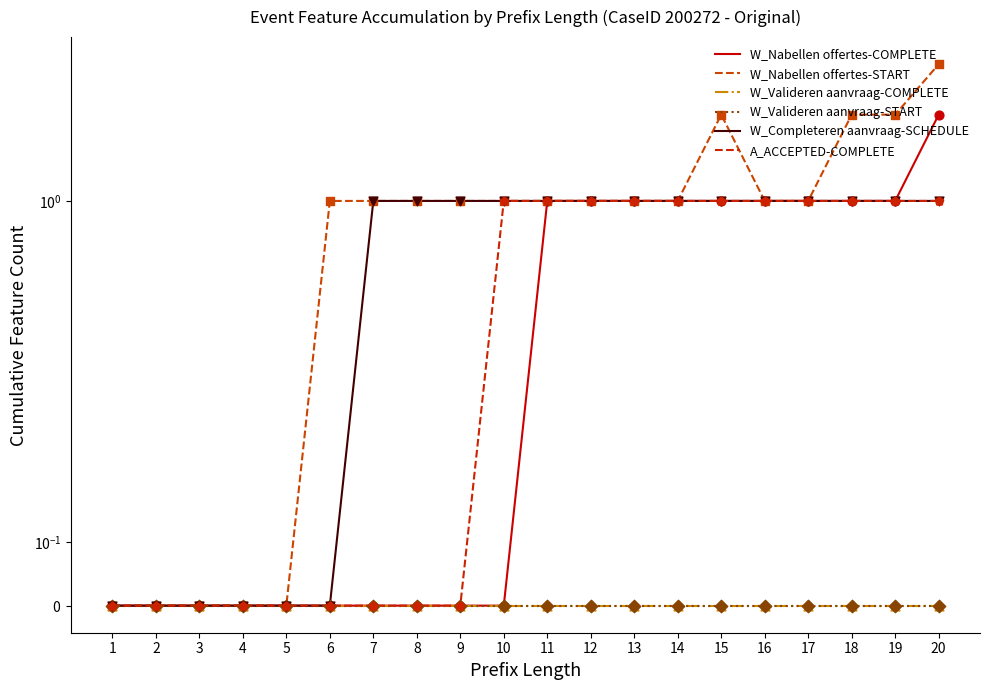

Which series contains the highest Y value?

W_Nabellen offertes-START